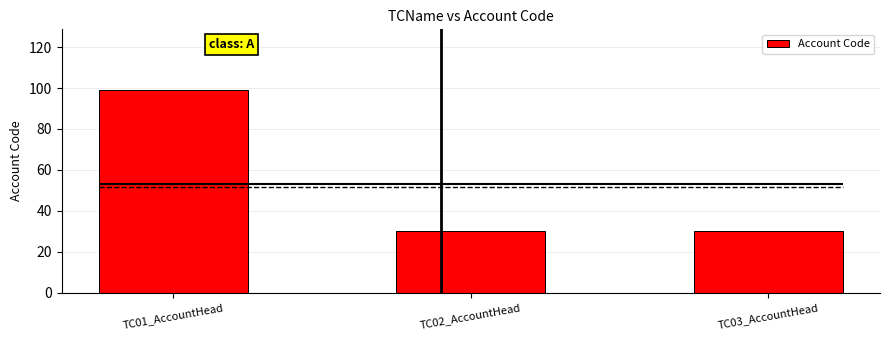

What position from the right is TC02_AccountHead?

2